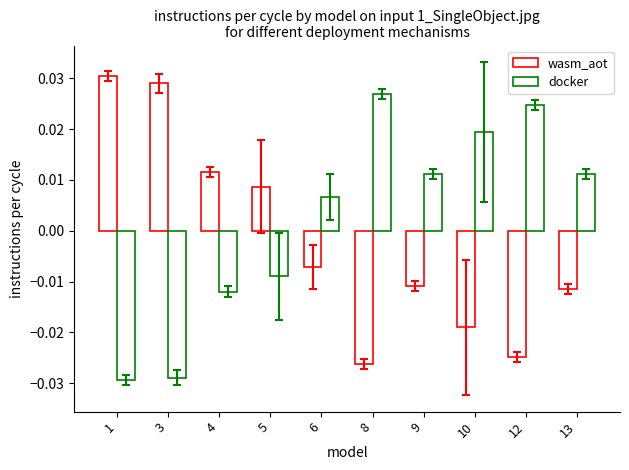

The docker series shows 0.0 at 9. True or false?

True